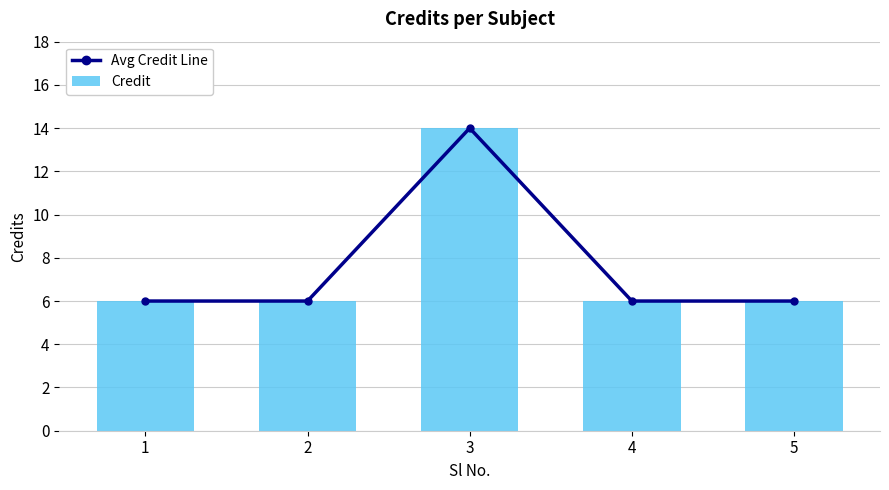

What is the value of the Credit bar at the 3rd from the left?

14